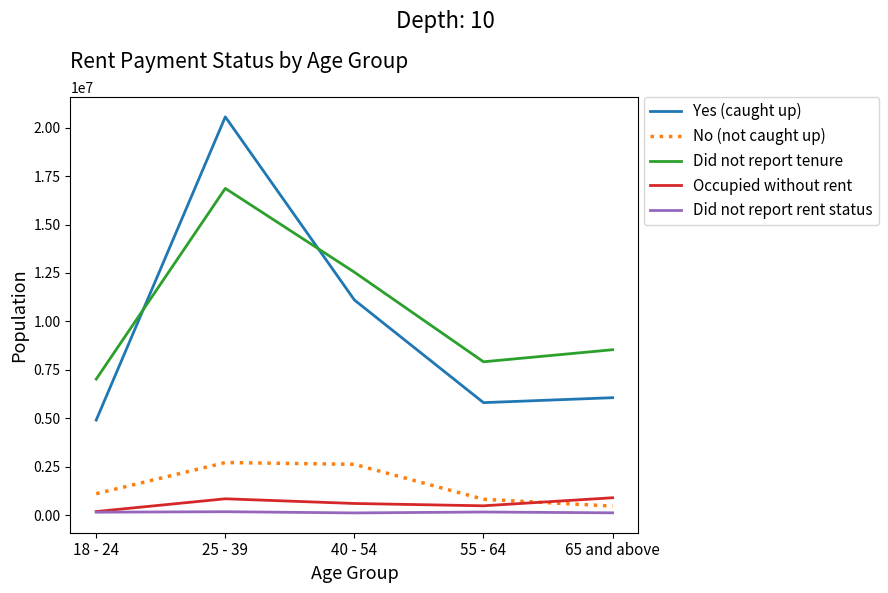

Does the chart have visible grid lines?

No